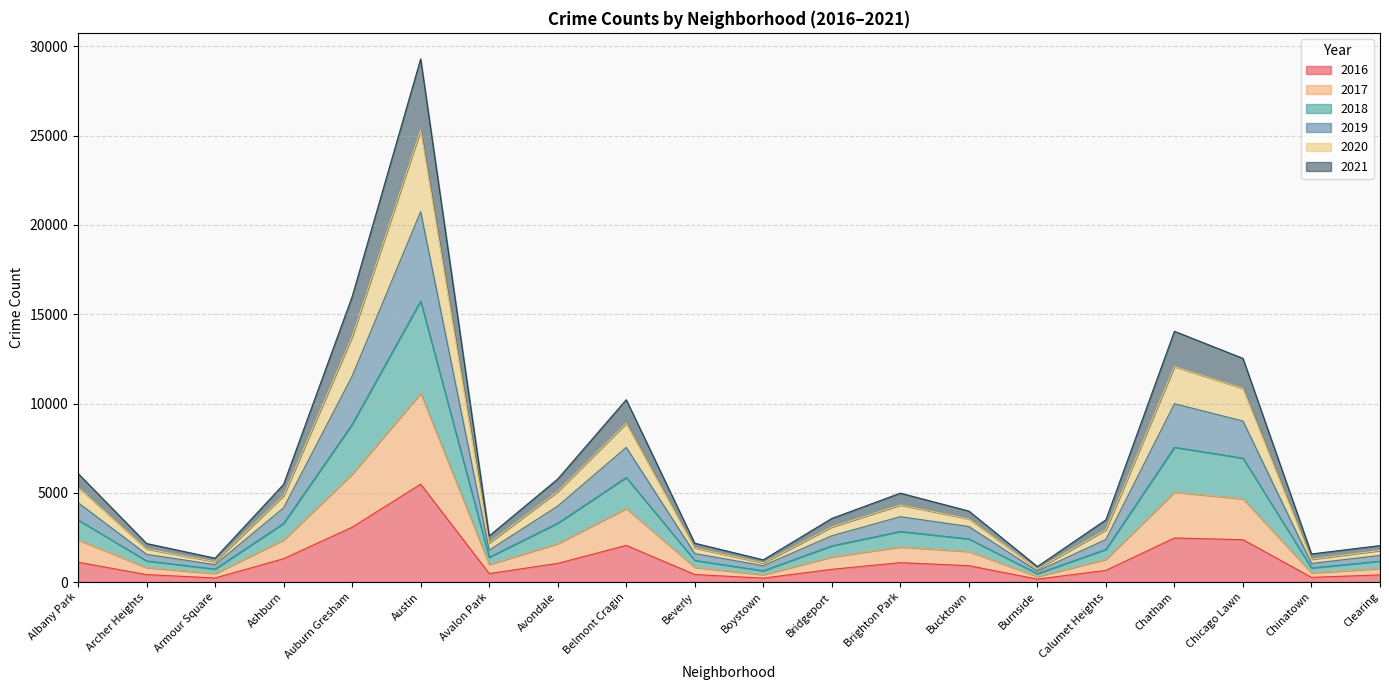

What is the lowest value of the 2016 series?

164